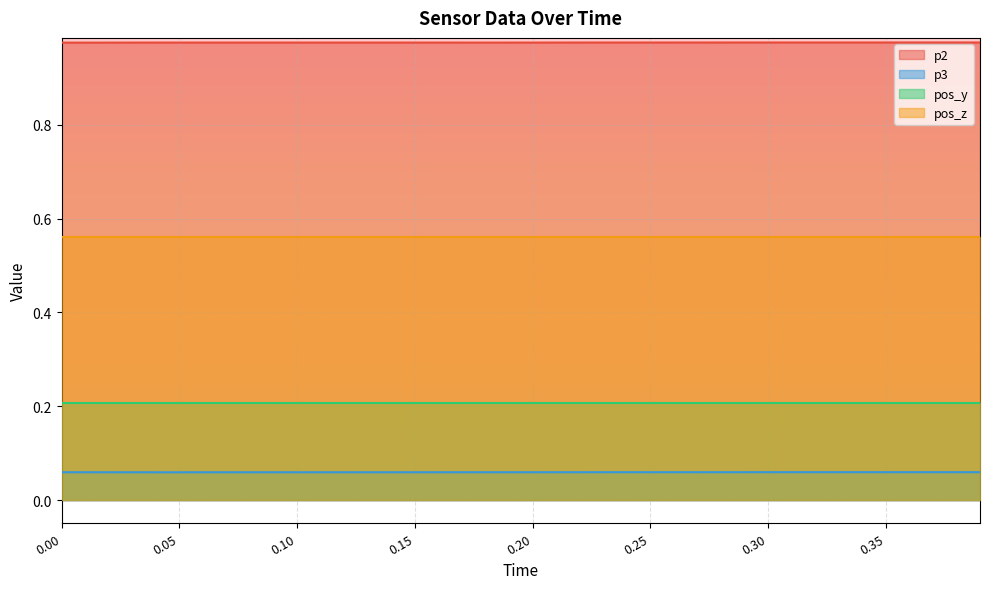

Rank the series by their maximum value, from lowest to highest.

p3, pos_y, pos_z, p2